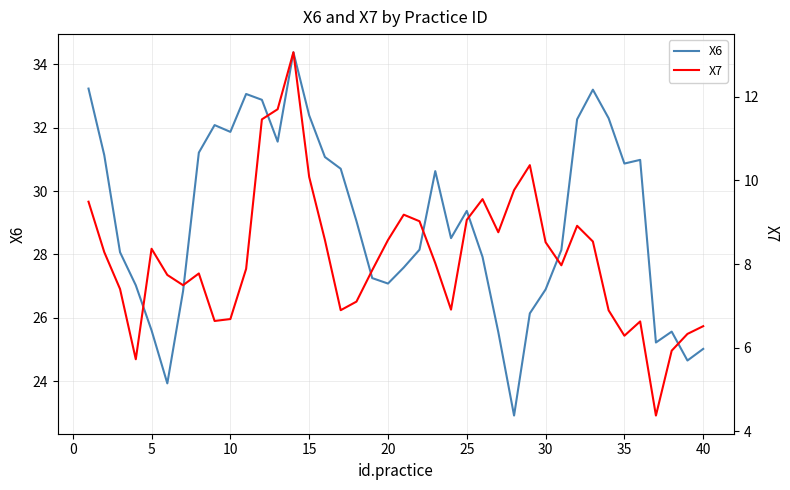

True or false: X7 has more than 2 interior local peaks.

True